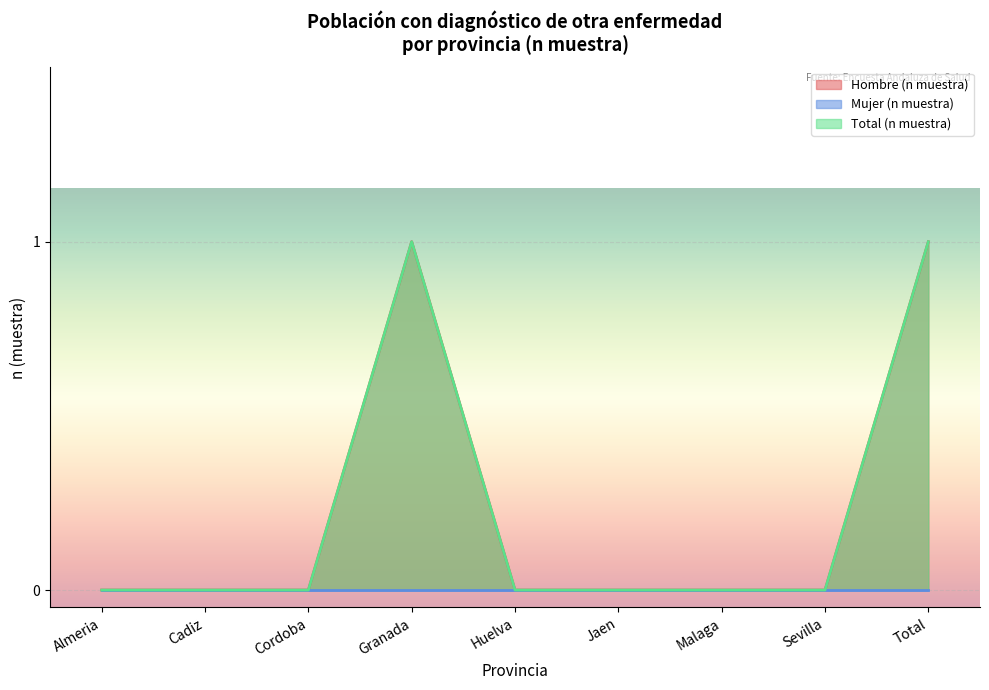

The Total (n muestra) series shows 1 at Sevilla. True or false?

False